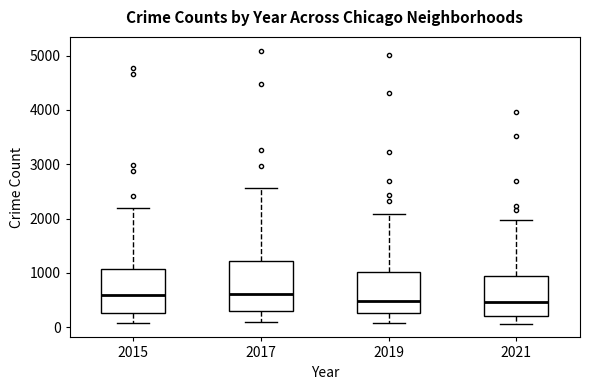

Reading left to right, read every box against the y-axis: the position of its median line, the range the box covers, and the ends of its whiskers. The values are not printed on the chart, so give them approximately, as read against the axis.

2015: median 600, box 300 to 1100, whiskers 100 to 2200
2017: median 600, box 300 to 1200, whiskers 100 to 2600
2019: median 500, box 300 to 1000, whiskers 100 to 2100
2021: median 500, box 200 to 1000, whiskers 100 to 2000